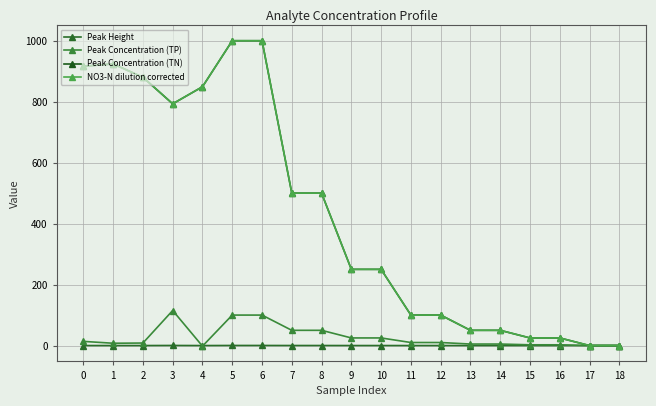

Is the value of Peak Concentration (TP) at 14 greater than the value of Peak Concentration (TN) at 8?

No